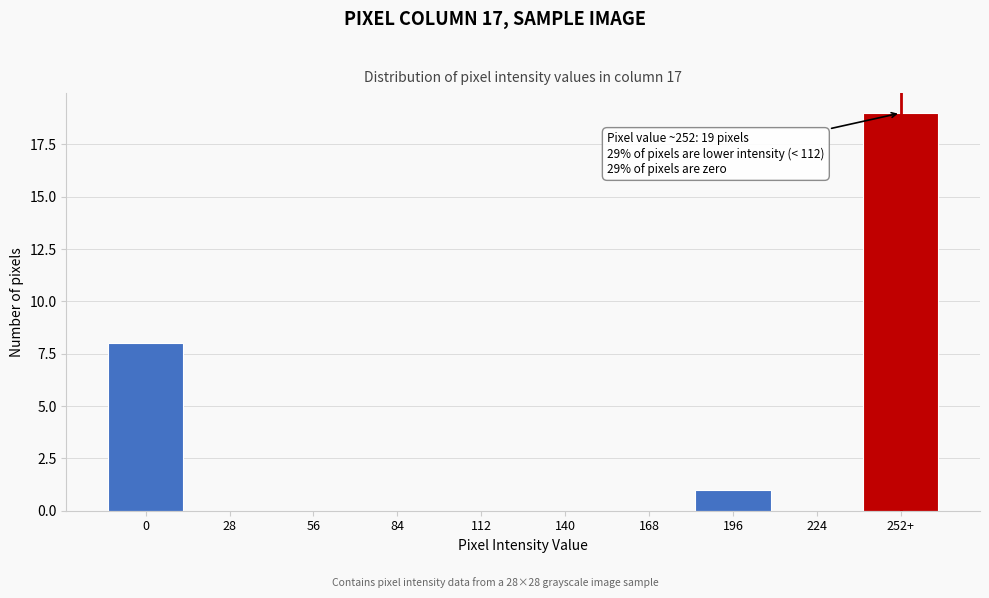

Reading right to left, transcribe all the data shown in this chart.

252+=19	224=0	196=1	168=0	140=0	112=0	84=0	56=0	28=0	0=8